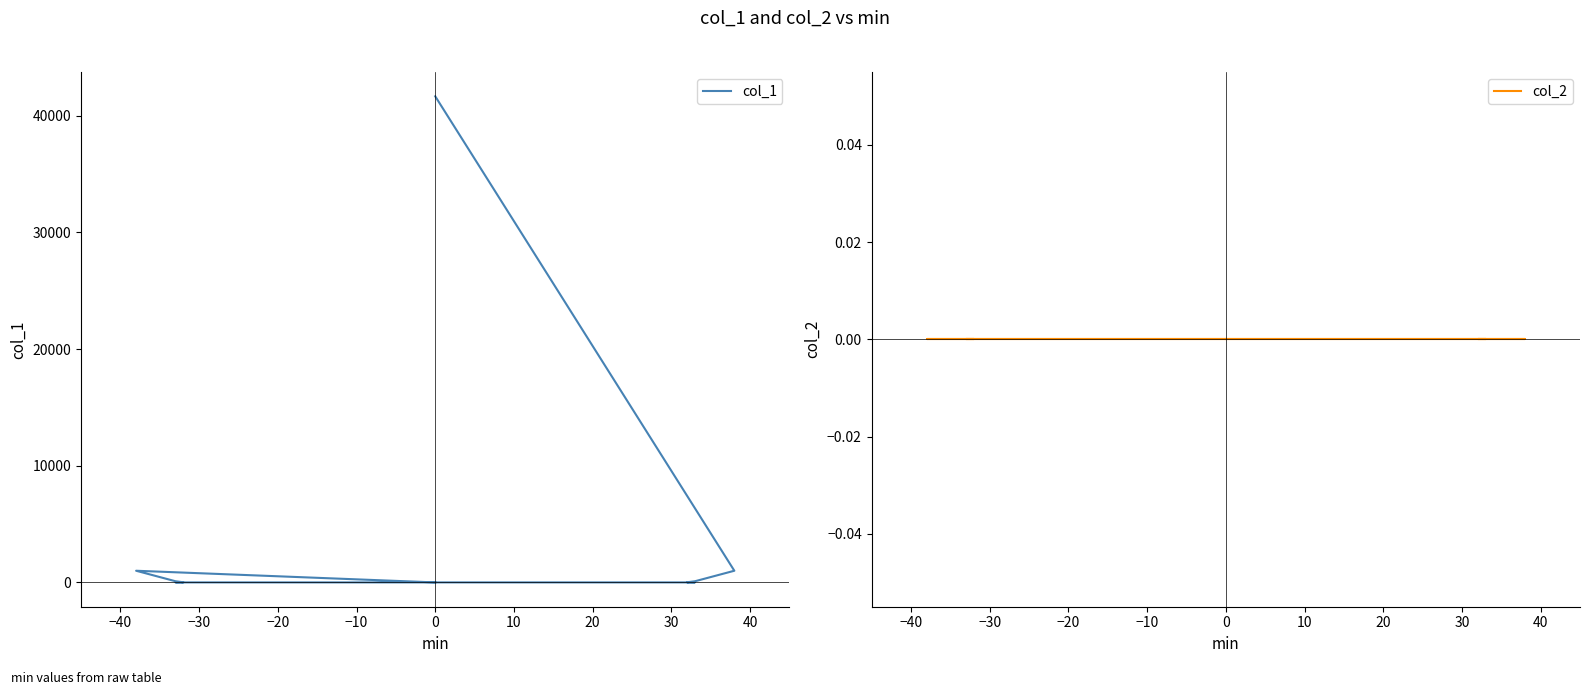

How many lines are shown in the chart?

2